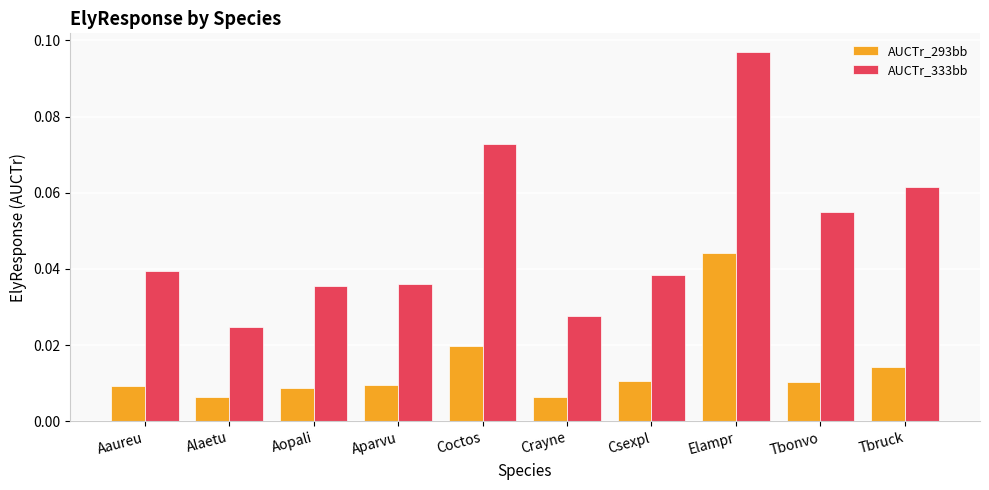

What position from the left is Coctos?

5